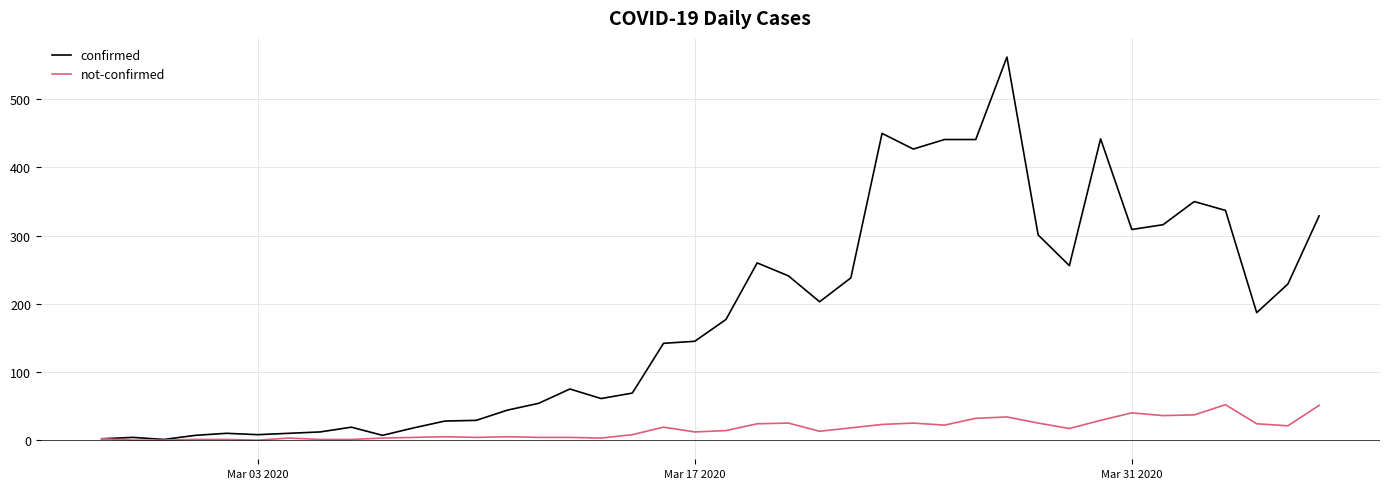

List the series in order of their peak value, lowest first.

not-confirmed, confirmed